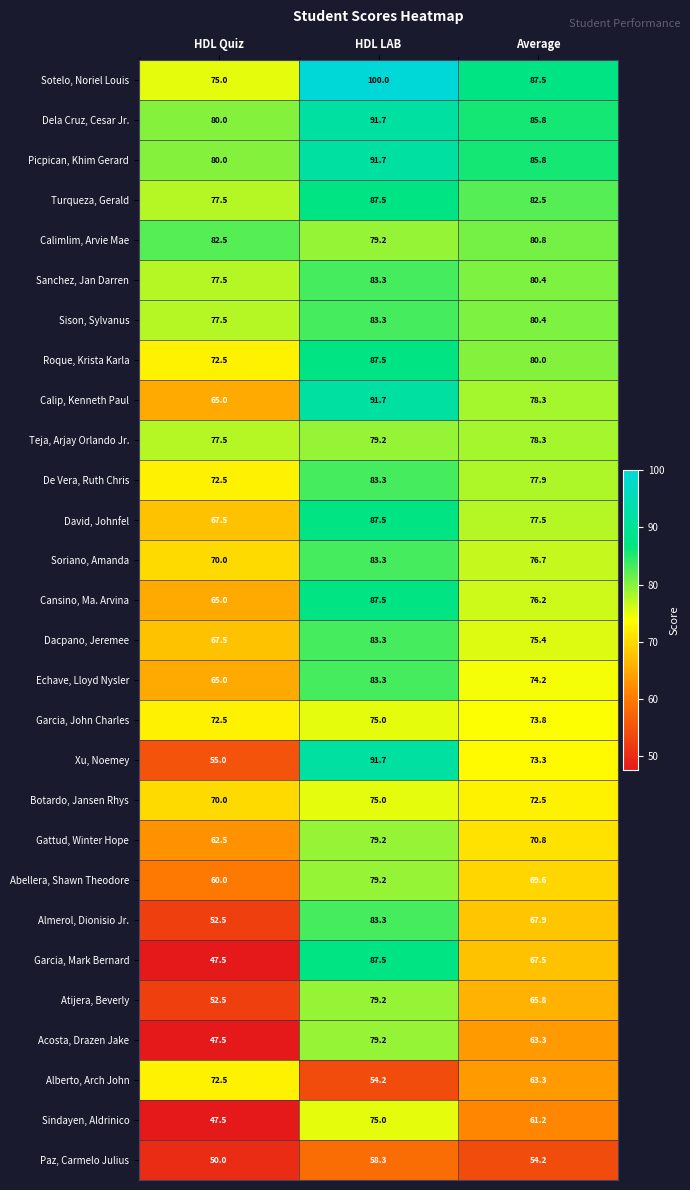

How many distinct data groups are displayed?

28